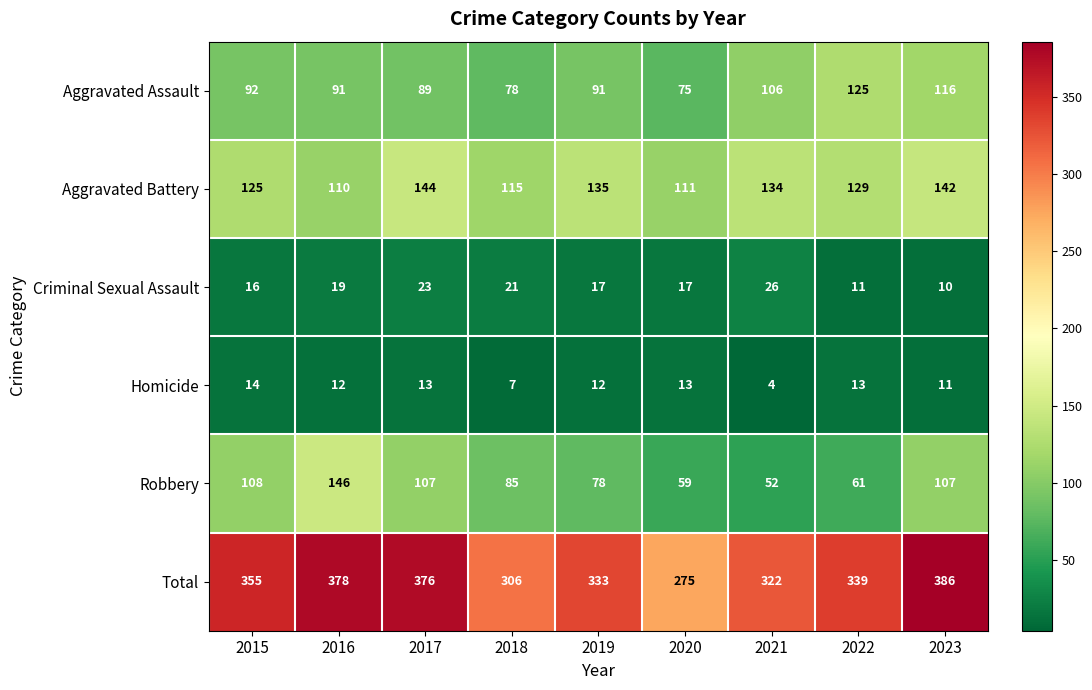

How many values in the Robbery series are below 85?

4